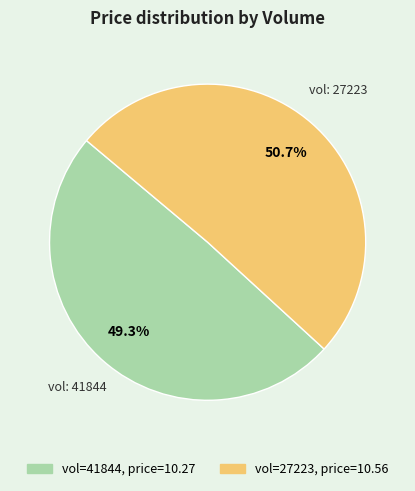

Is there any slice that represents more than half of the pie?

Yes